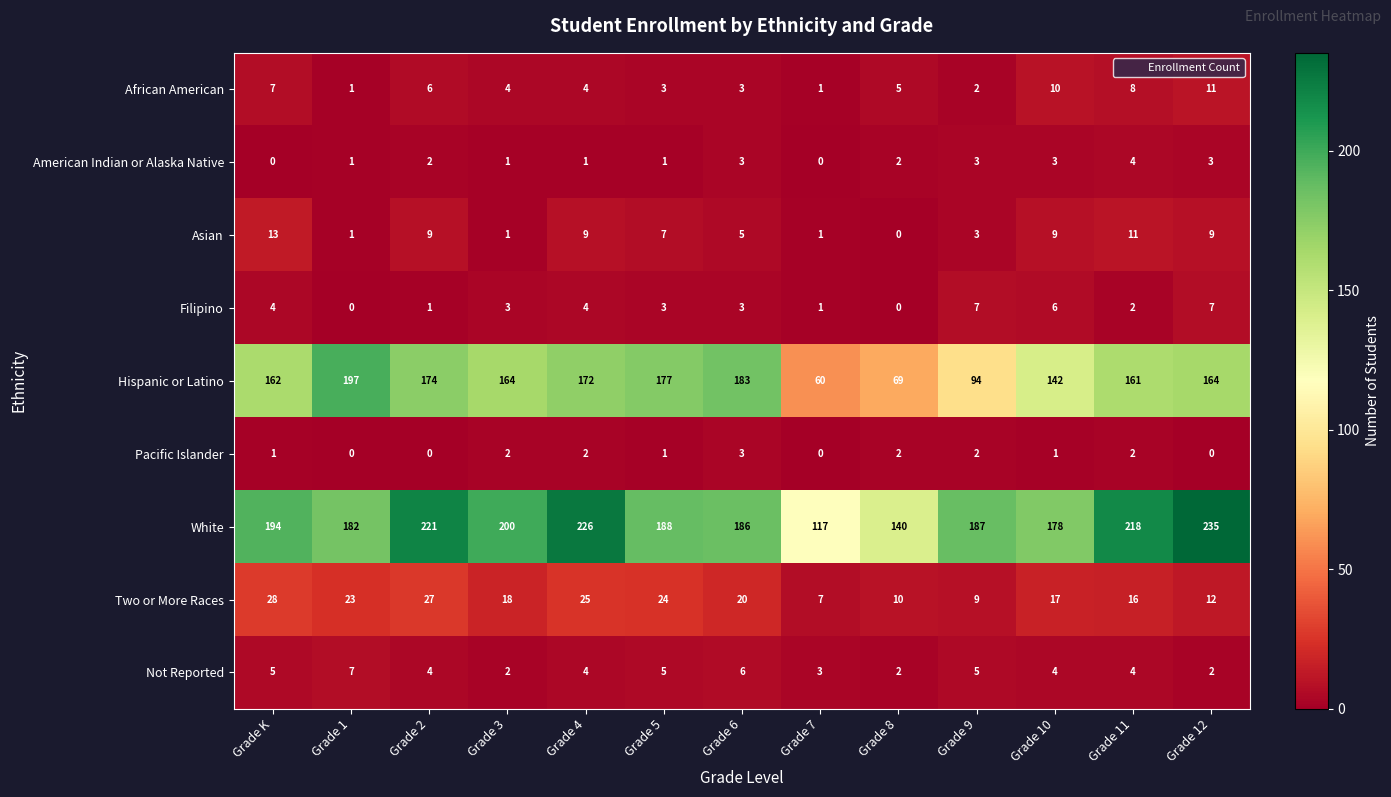

Is it true that Filipino equals 5 at Grade 8?

False